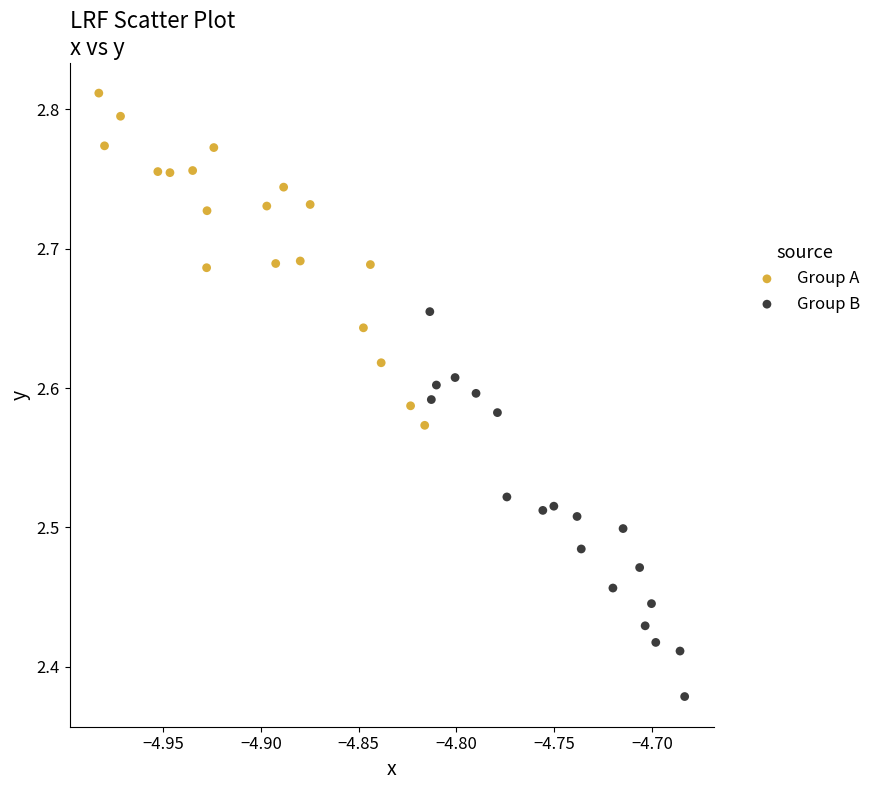

Which series has the largest Y range (max minus min)?

Group B